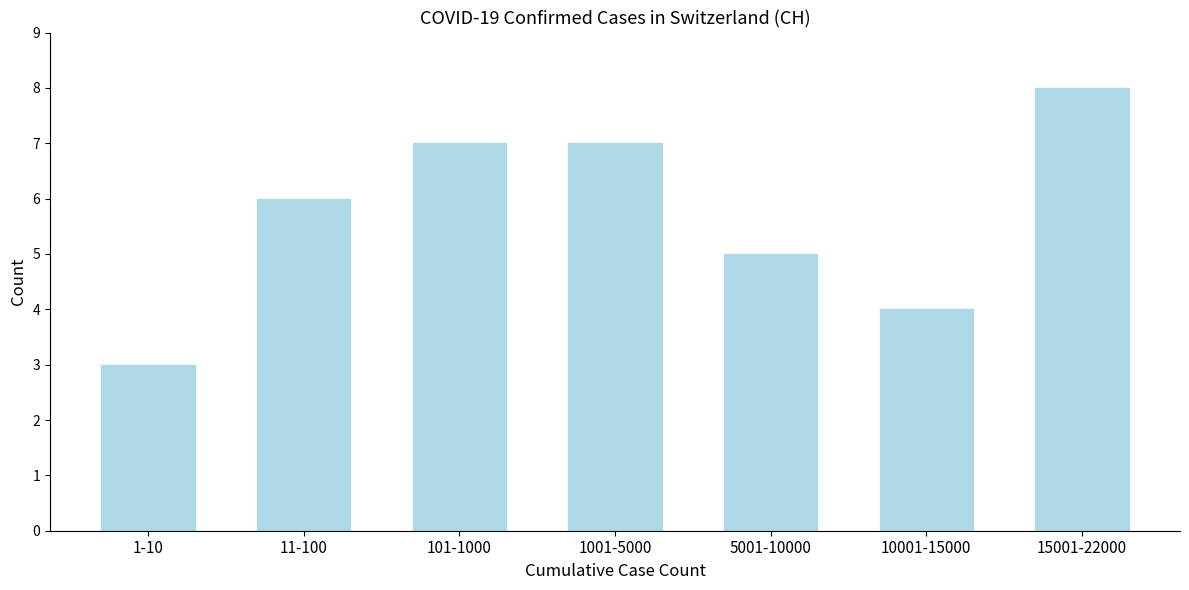

Reading left to right, what are all the values shown in this chart?

3	6	7	7	5	4	8